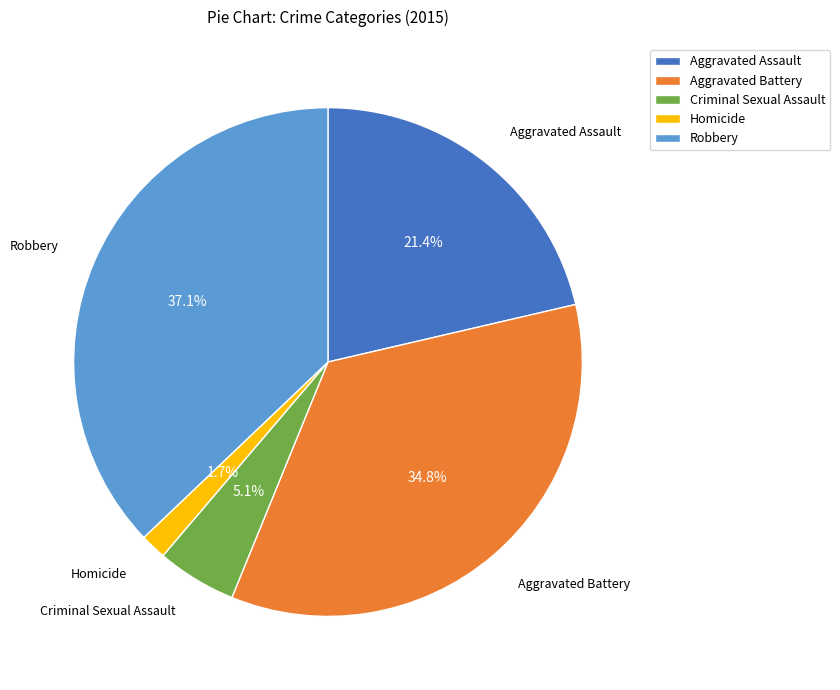

To the nearest percent, what is the difference between the largest and smallest slice percentages?

35%